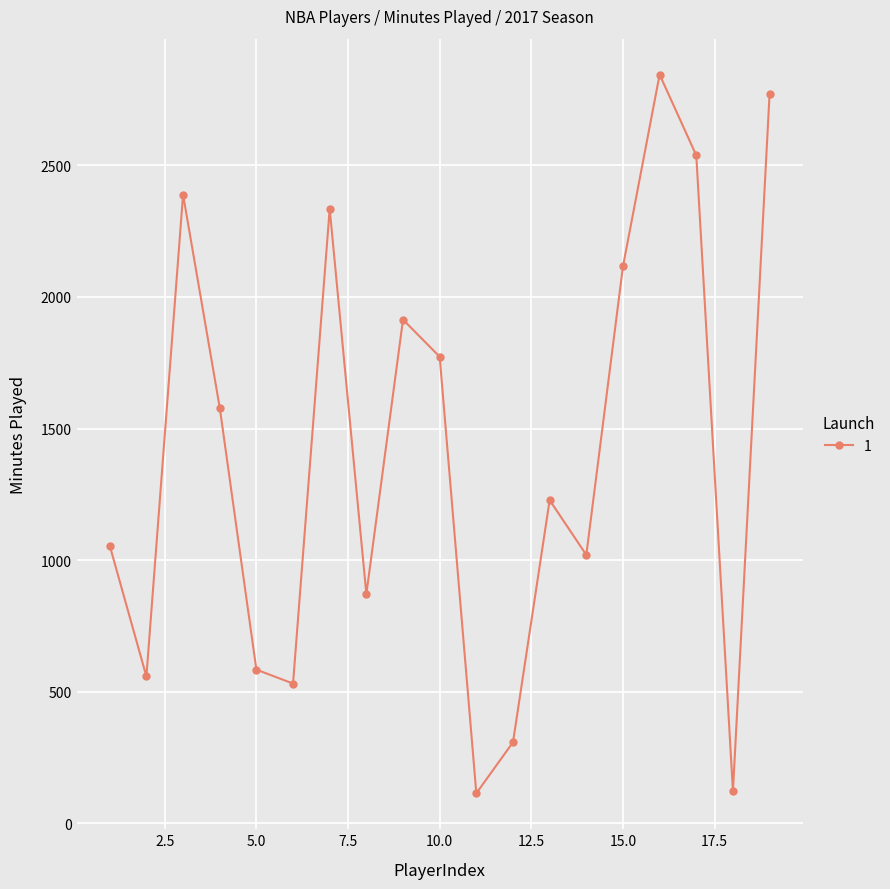

What is the value of the 10th point from the left?

1773